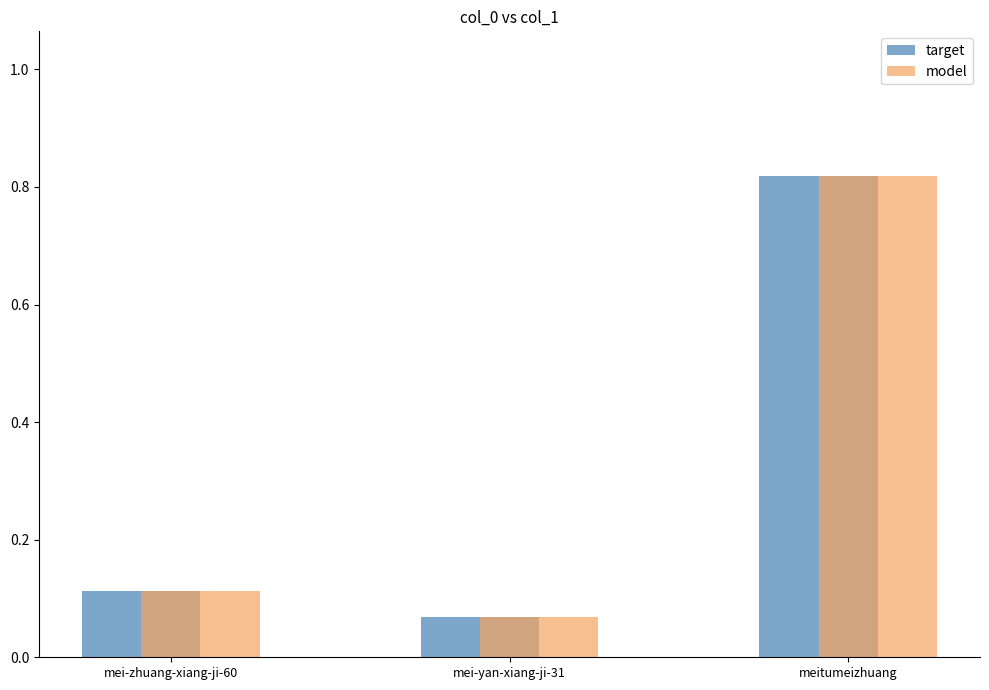

At which category is the sum across all series the highest?

meitumeizhuang